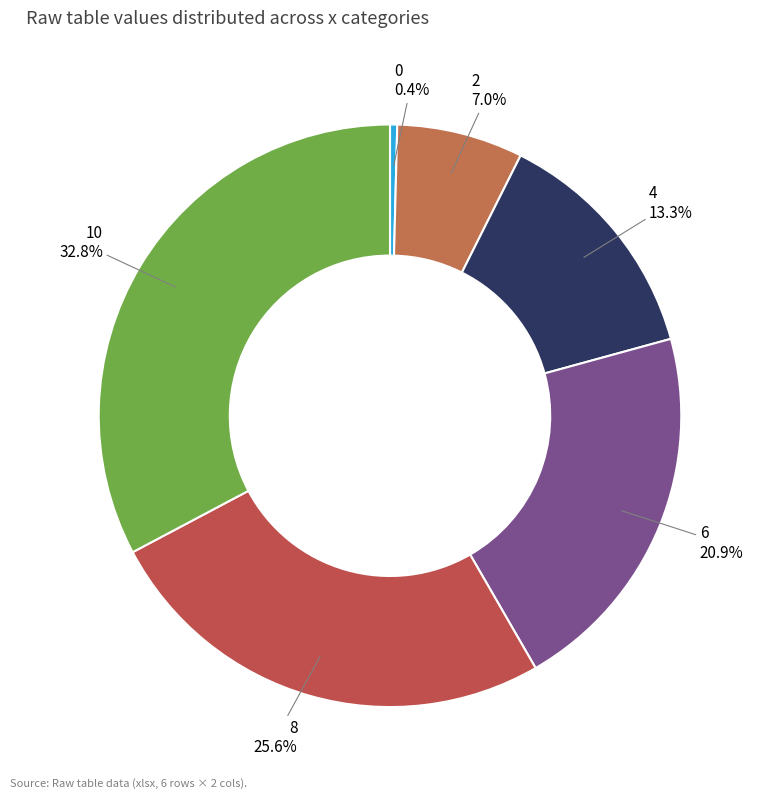

To the nearest percent, what is the combined percentage of 0 and 4?

14%